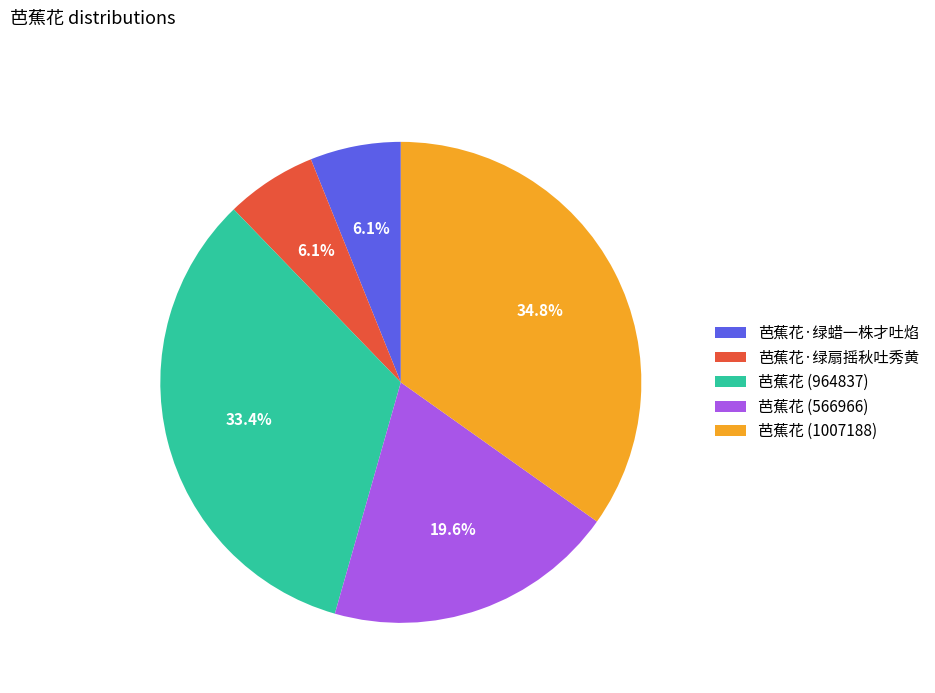

To the nearest percent, what percentage of the pie is 芭蕉花·绿扇摇秋吐秀黄?

6%